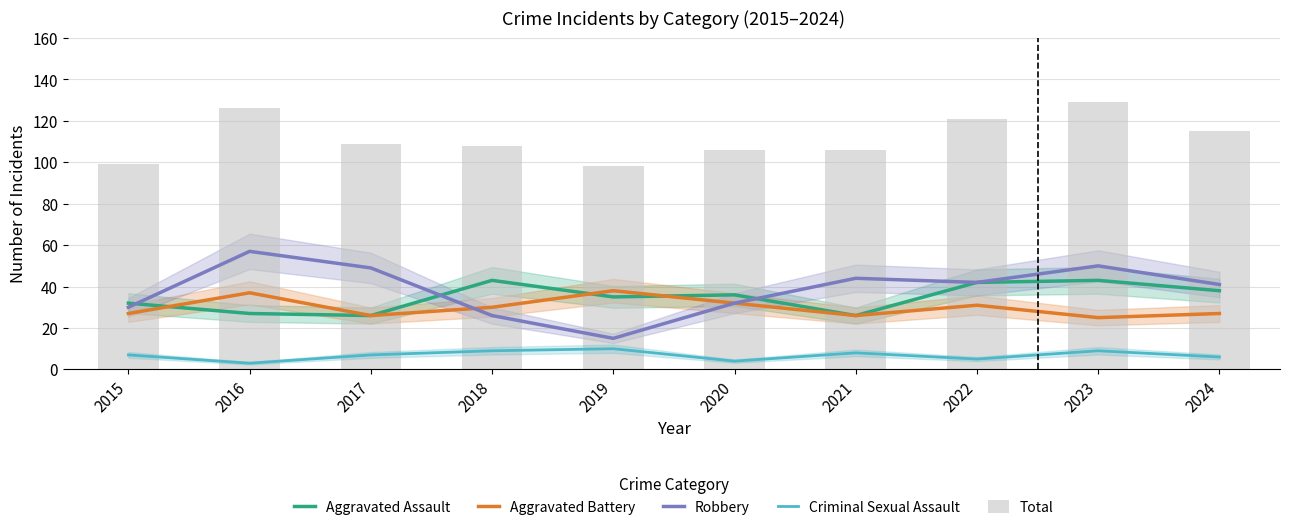

What is the greatest value displayed?

129